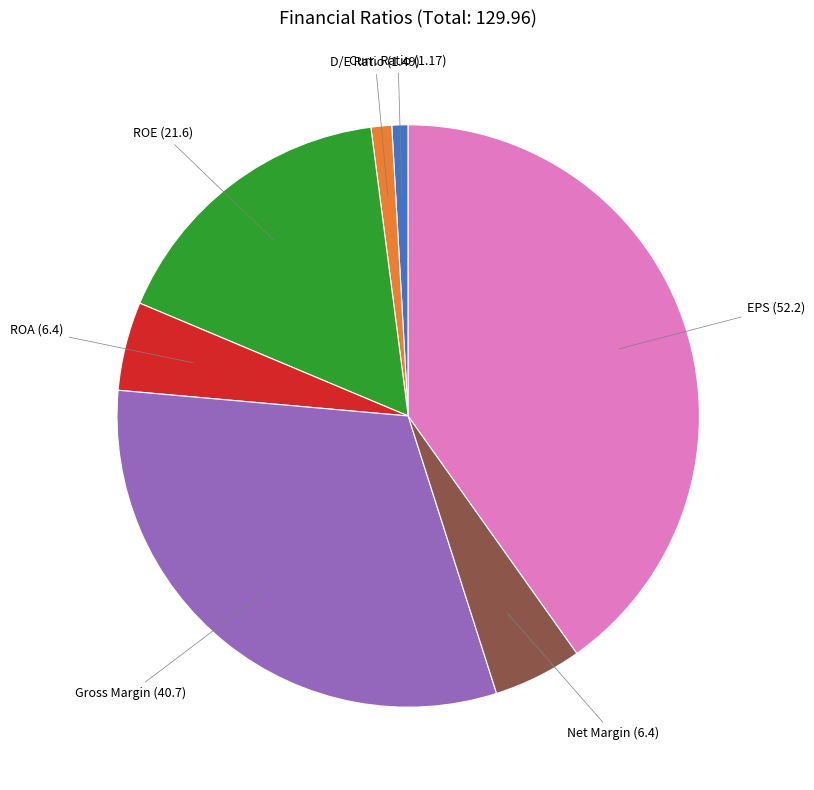

Is there any slice that represents more than half of the pie?

No